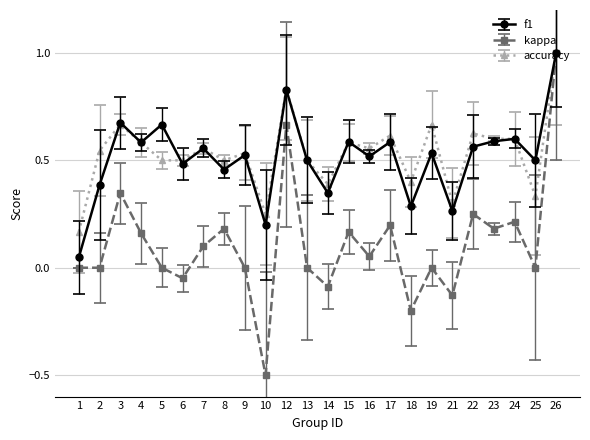

What is the value of the accuracy point at the 13th from the left?

0.4